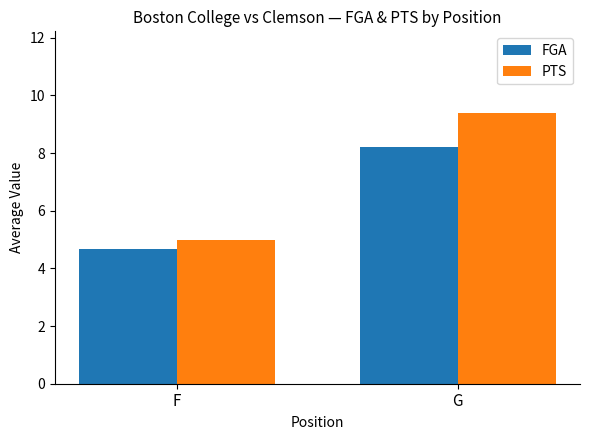

The PTS series shows 9.4 at G. True or false?

True